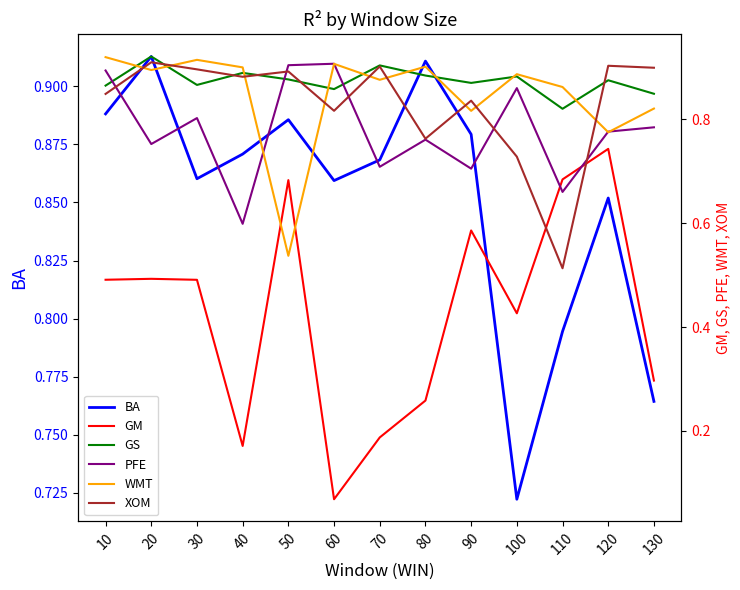

Reading left to right, extract all data points from this chart.

BA: 10=0.9	20=0.9	30=0.9	40=0.9	50=0.9	60=0.9	70=0.9	80=0.9	90=0.9	100=0.7	110=0.8	120=0.9	130=0.8
GM: 10=0.5	20=0.5	30=0.5	40=0.2	50=0.7	60=0.1	70=0.2	80=0.3	90=0.6	100=0.4	110=0.7	120=0.7	130=0.3
GS: 10=0.9	20=0.9	30=0.9	40=0.9	50=0.9	60=0.9	70=0.9	80=0.9	90=0.9	100=0.9	110=0.8	120=0.9	130=0.8
PFE: 10=0.9	20=0.8	30=0.8	40=0.6	50=0.9	60=0.9	70=0.7	80=0.8	90=0.7	100=0.9	110=0.7	120=0.8	130=0.8
WMT: 10=0.9	20=0.9	30=0.9	40=0.9	50=0.5	60=0.9	70=0.9	80=0.9	90=0.8	100=0.9	110=0.9	120=0.8	130=0.8
XOM: 10=0.8	20=0.9	30=0.9	40=0.9	50=0.9	60=0.8	70=0.9	80=0.8	90=0.8	100=0.7	110=0.5	120=0.9	130=0.9